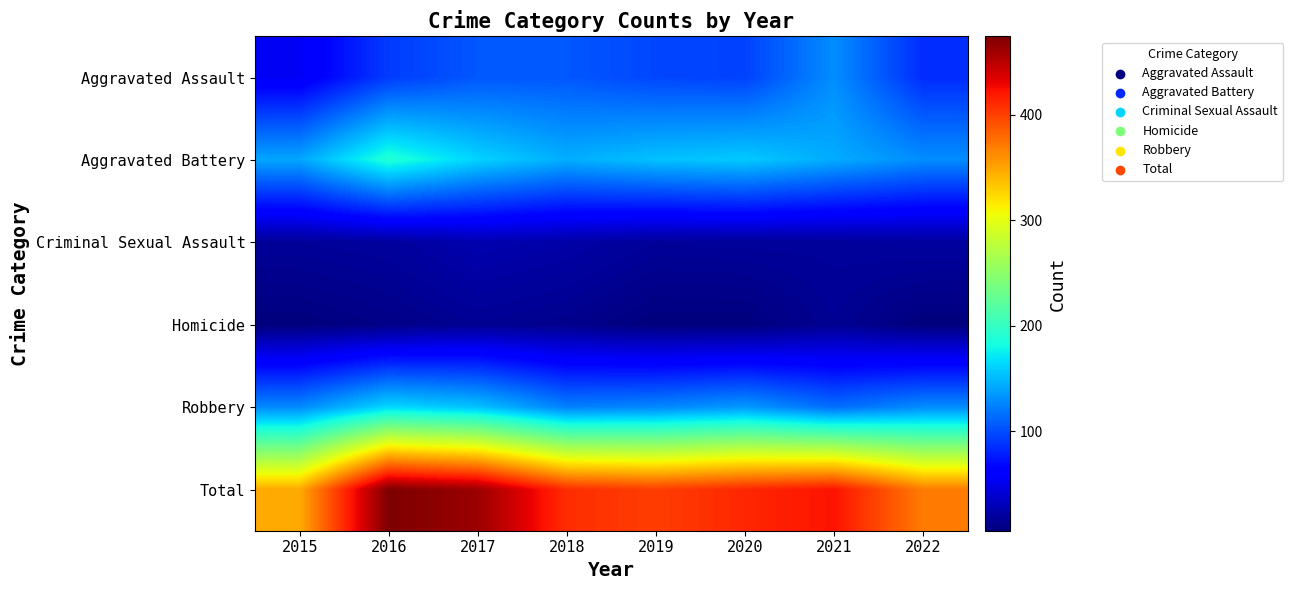

Which series changed the most between 2015 and 2017?

Total